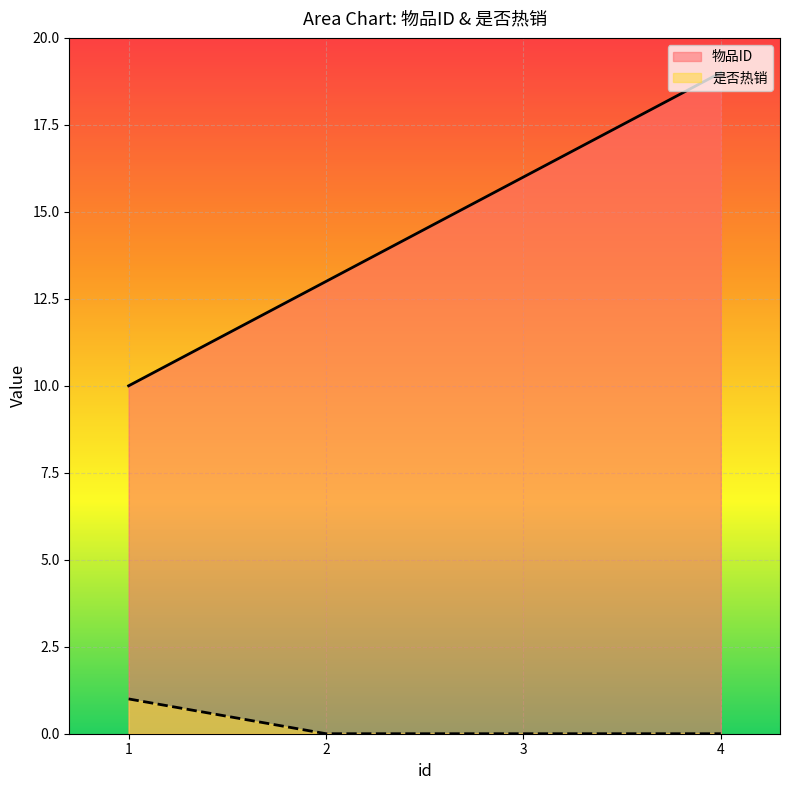

How many lines are shown in the chart?

2